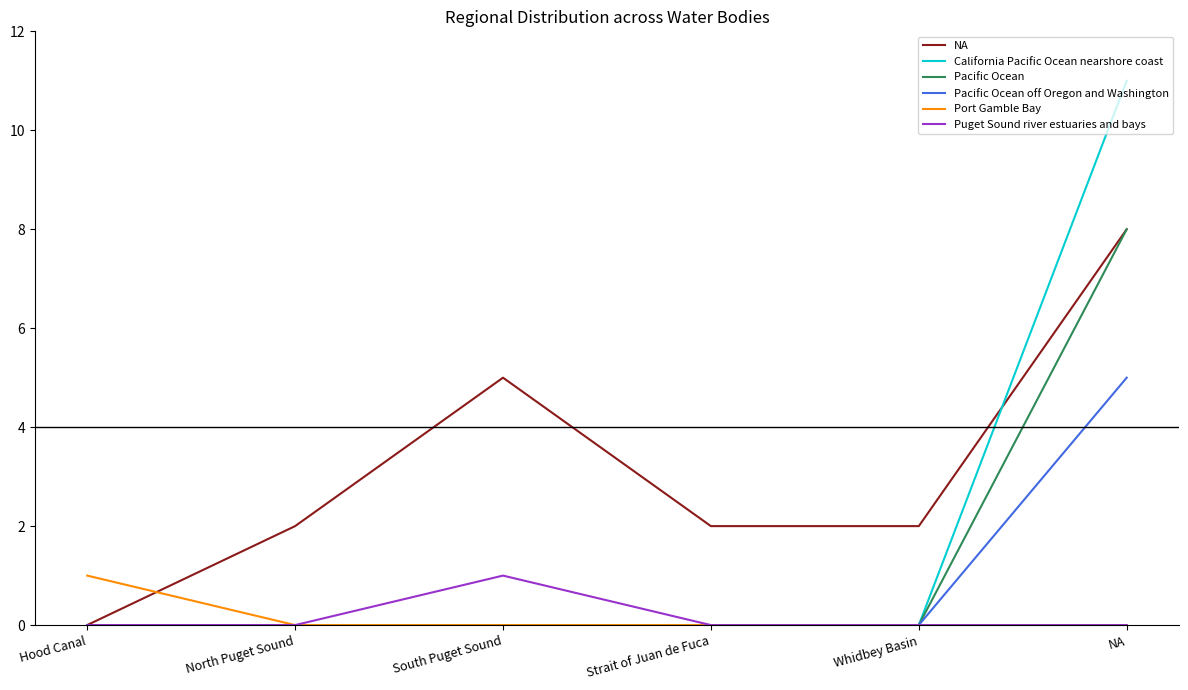

What is the difference between the maximum and minimum values in the California Pacific Ocean nearshore coast series?

11